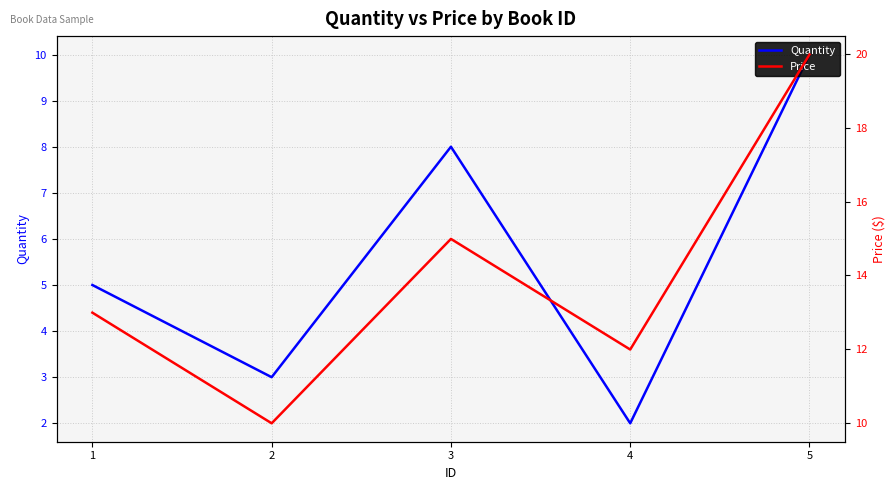

Is it true that Price equals 15.0 at 3?

True